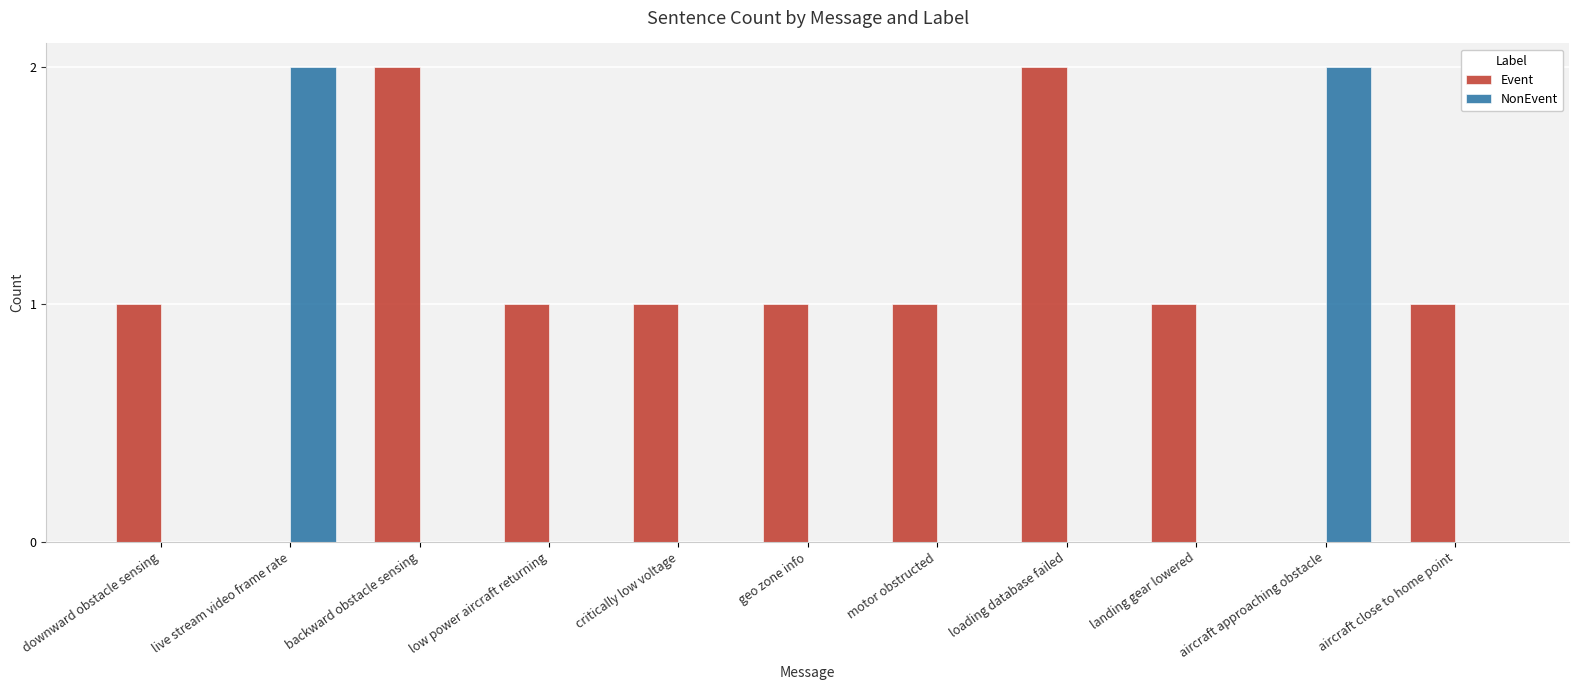

What is the sum of the Event values at low power aircraft returning and critically low voltage?

2